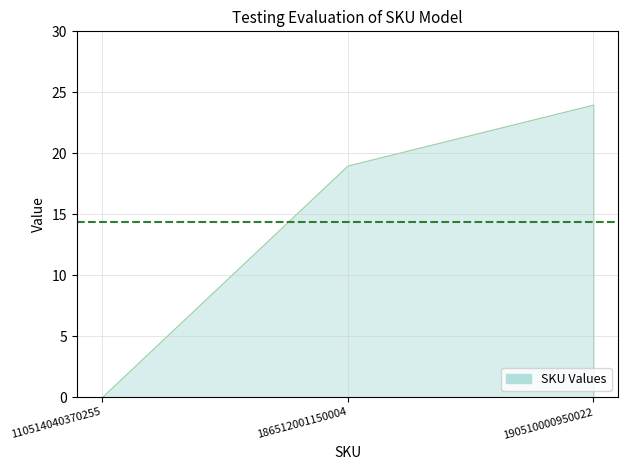

Reading left to right, transcribe all the data shown in this chart.

110514040370255=0	186512001150004=19	190510000950022=24